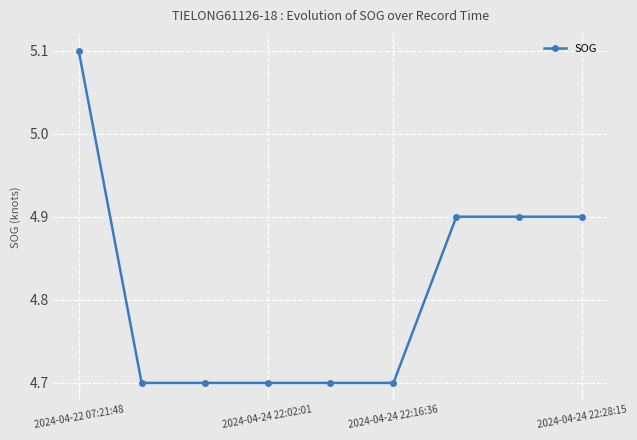

What is the maximum value shown in the chart?

5.1